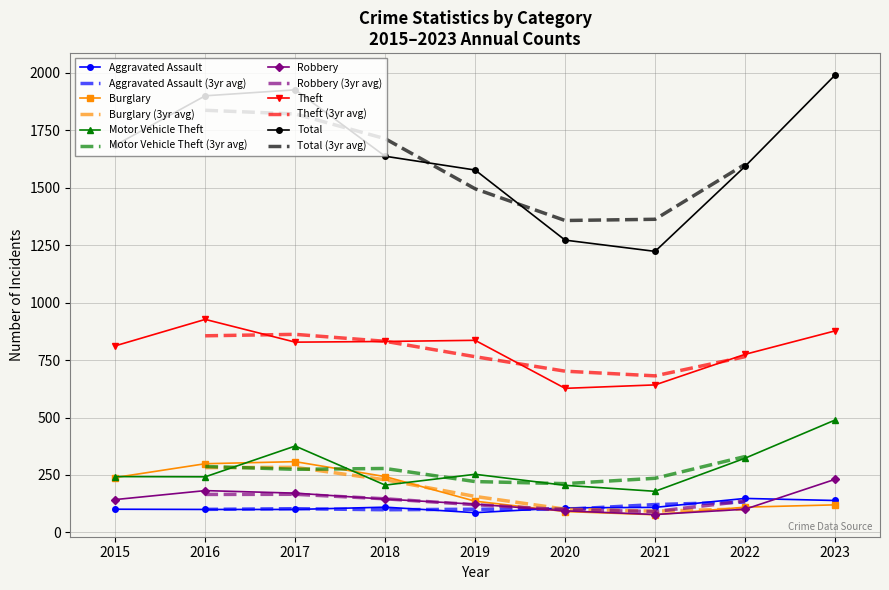

True or false: Theft and Burglary intersect in this chart.

False